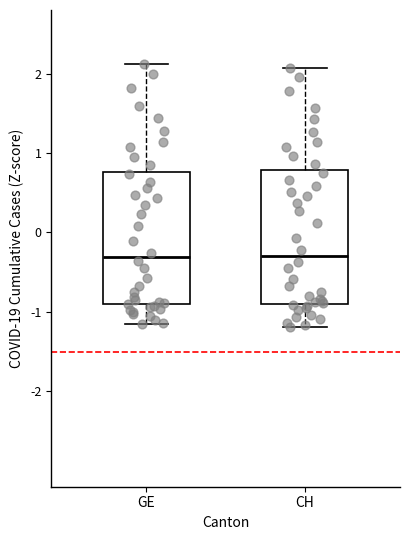

Reading left to right, read every box against the y-axis: the position of its median line, the range the box covers, and the ends of its whiskers. The values are not printed on the chart, so give them approximately, as read against the axis.

GE: median -0.3, box -0.9 to 0.8, whiskers -1.2 to 2.1
CH: median -0.3, box -0.9 to 0.8, whiskers -1.2 to 2.1